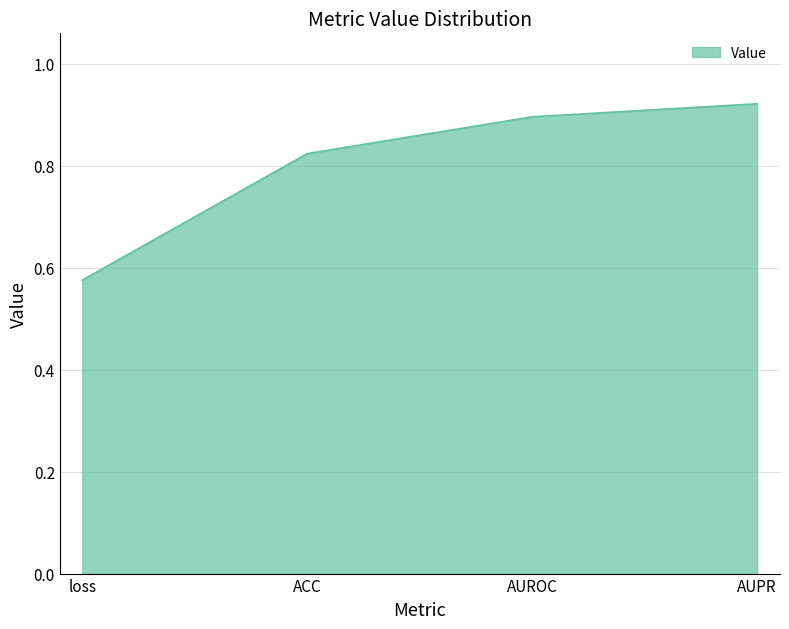

Which category has the lowest value across all series?

loss